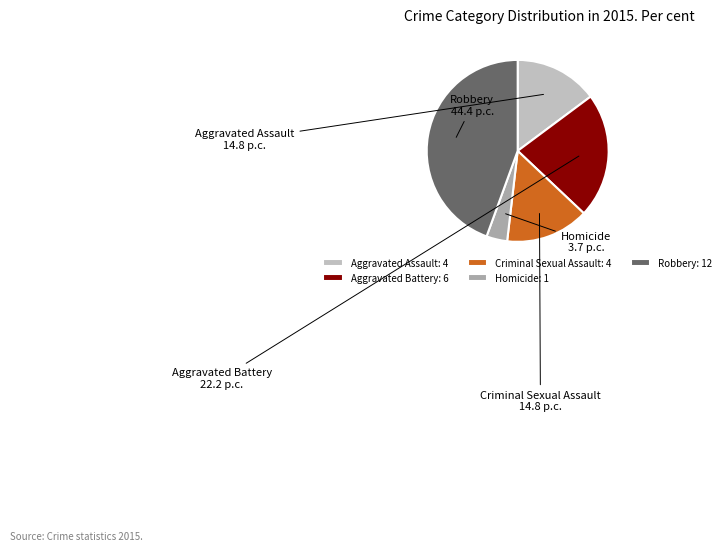

Combined, do Aggravated Battery and Aggravated Assault account for over 50%?

No